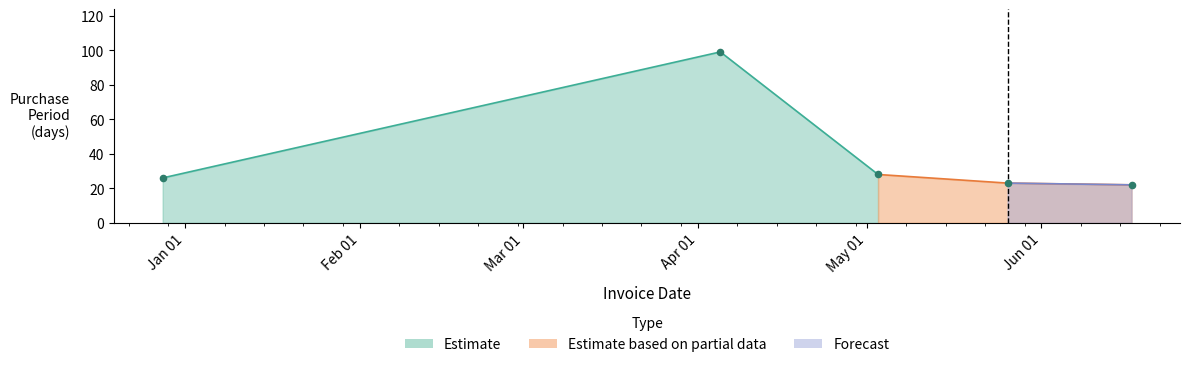

Between 2016-06-17 and 2015-12-28, which is larger?

2015-12-28